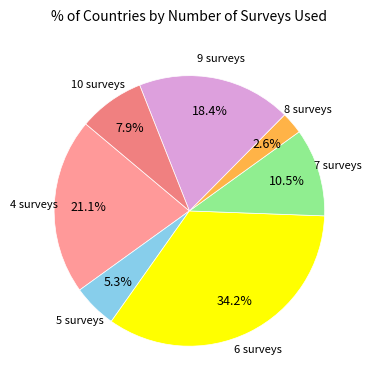

Count the number of slices in the pie.

7